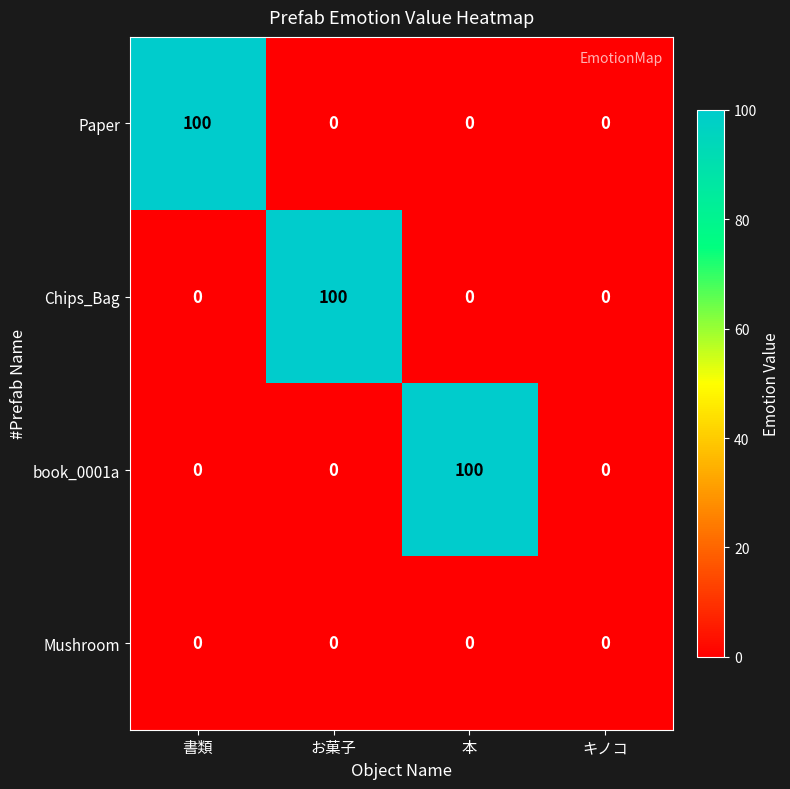

What is the difference between the maximum and minimum values in the book_0001a series?

100